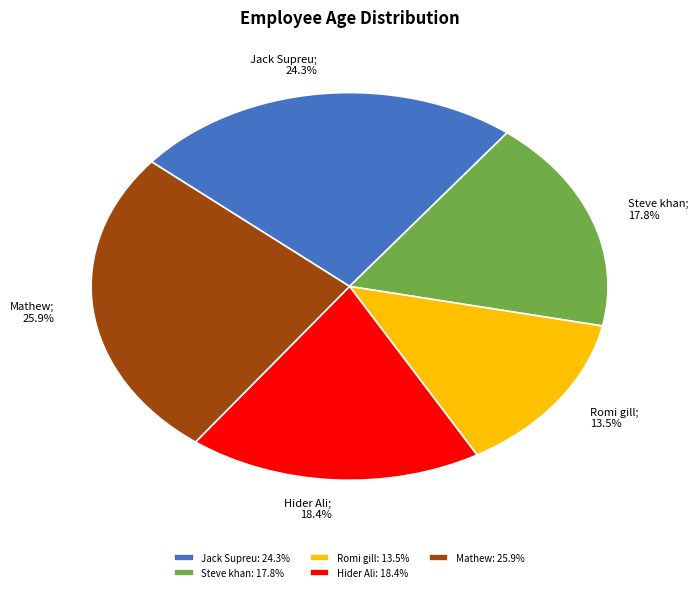

True or false: Jack Supreu accounts for 24% of the total.

True